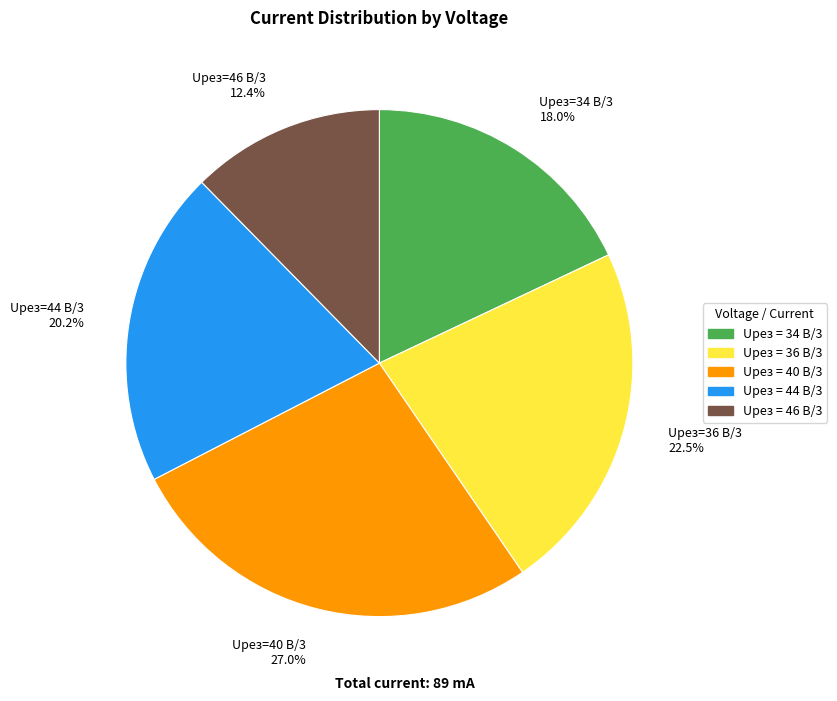

Which has a higher value, Uрез=36 В/3 22.5% or Uрез=34 В/3 18.0%?

Uрез=36 В/3 22.5%